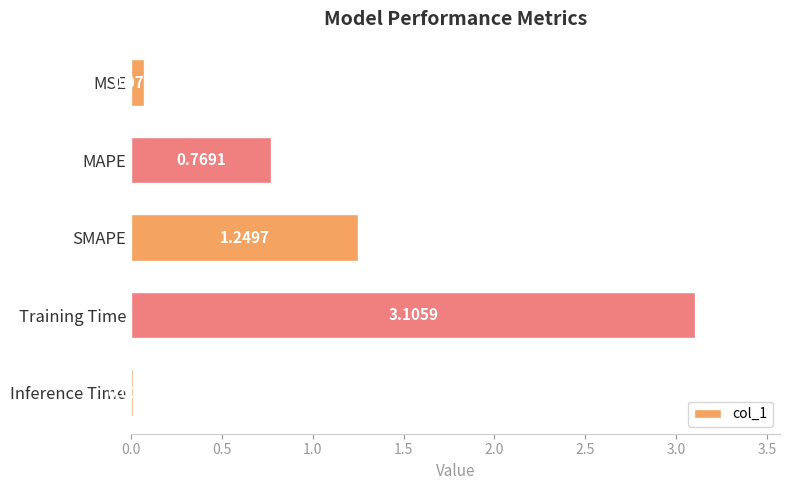

At which category does the chart reach its minimum across all series?

Inference Time